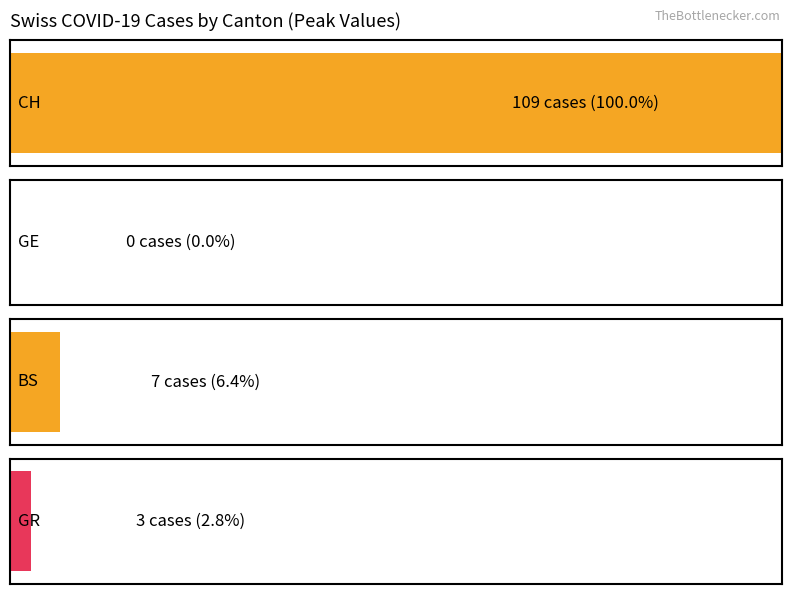

Which series changed the most between 2020-03-02 and 2020-03-04?

CH